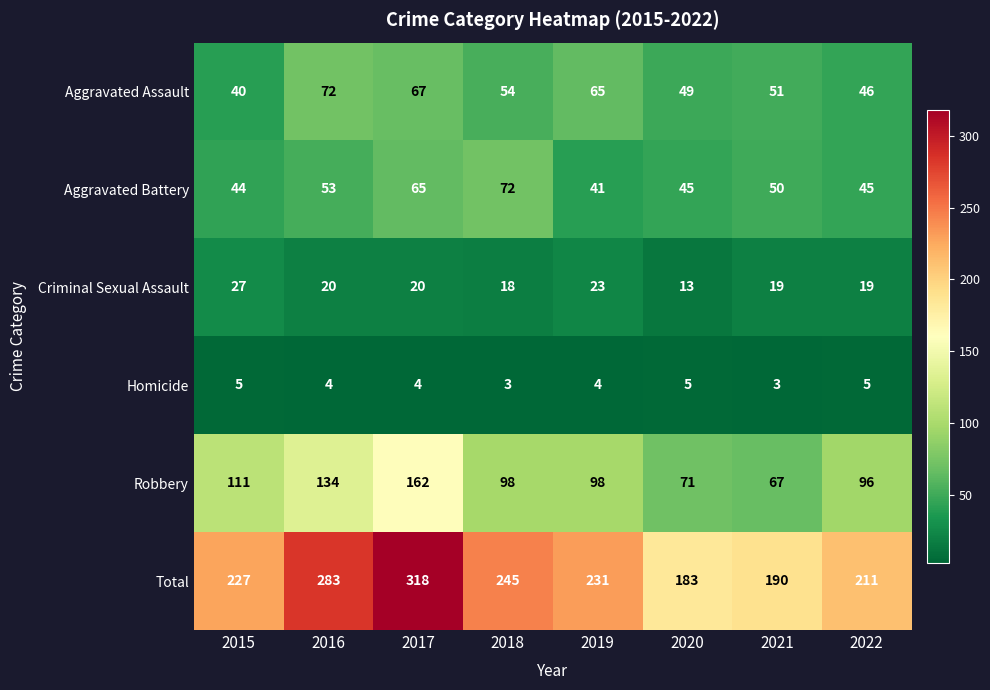

At 2022, list the series in order from largest to smallest.

Total, Robbery, Aggravated Assault, Aggravated Battery, Criminal Sexual Assault, Homicide